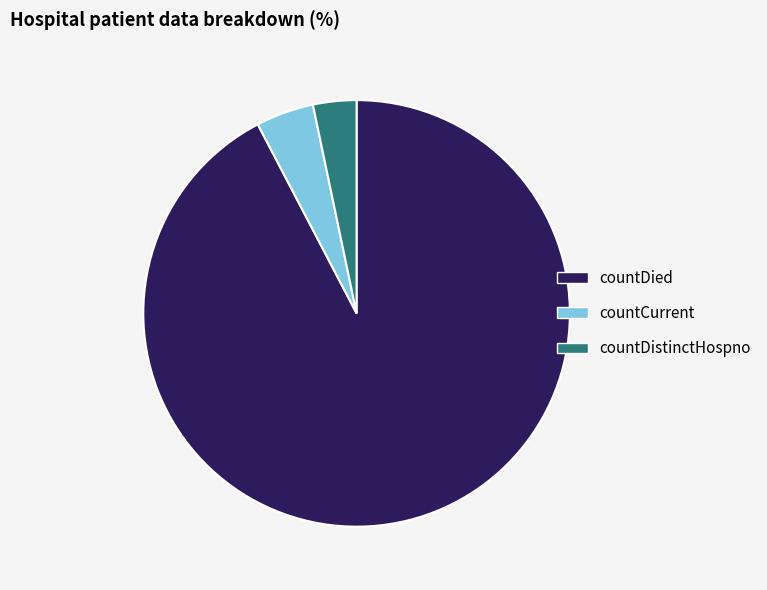

What is the largest slice in the pie chart?

countDied